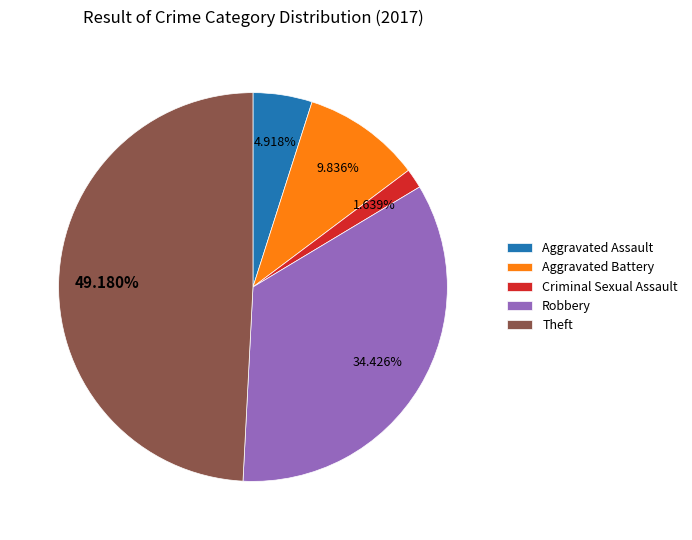

The Aggravated Assault slice represents 5% of the pie. True or false?

True